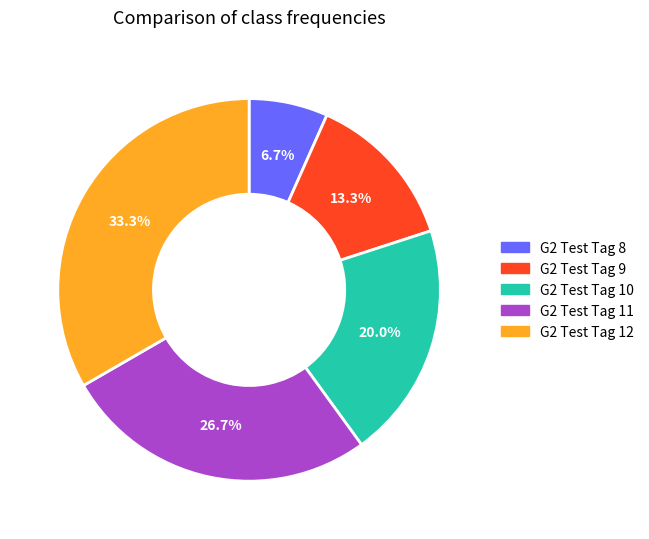

What is the total percentage of G2 Test Tag 9 and G2 Test Tag 11?

40.0%